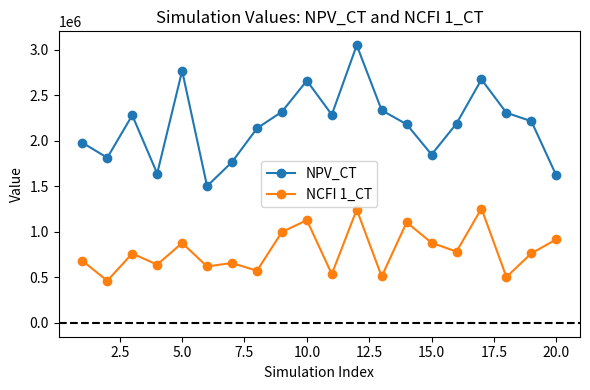

How many data points in NPV_CT are above 2213242?

10